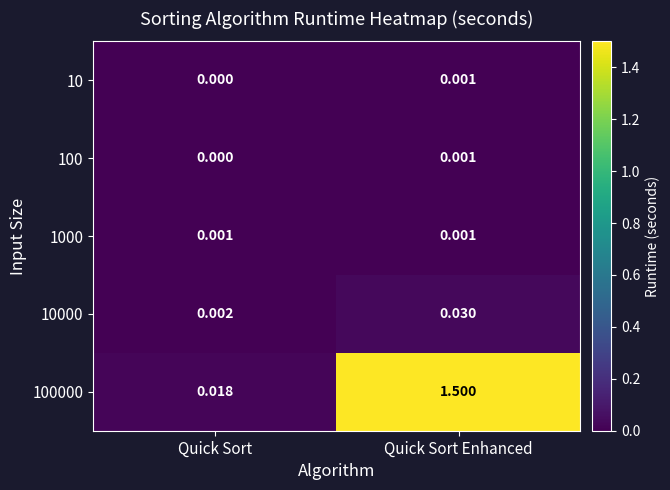

At which category does the chart reach its minimum across all series?

Quick Sort